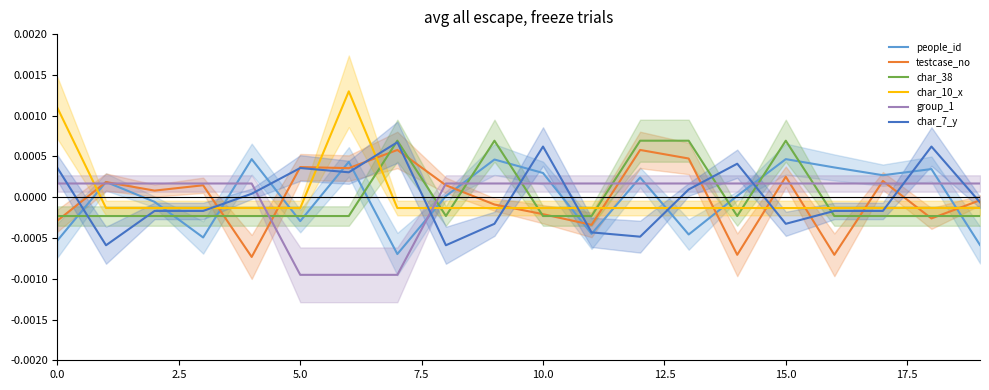

List the series in order of their peak value, lowest first.

group_1, people_id, testcase_no, char_7_y, char_38, char_10_x